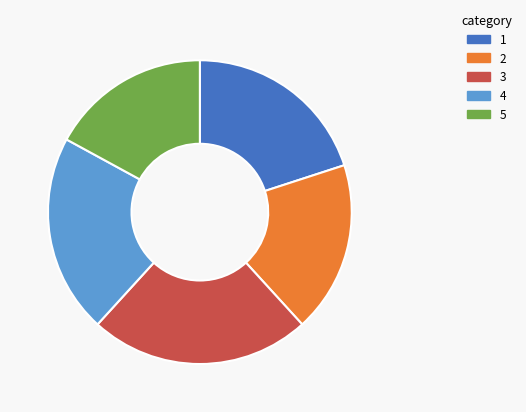

Combined, do 5 and 1 account for over 50%?

No